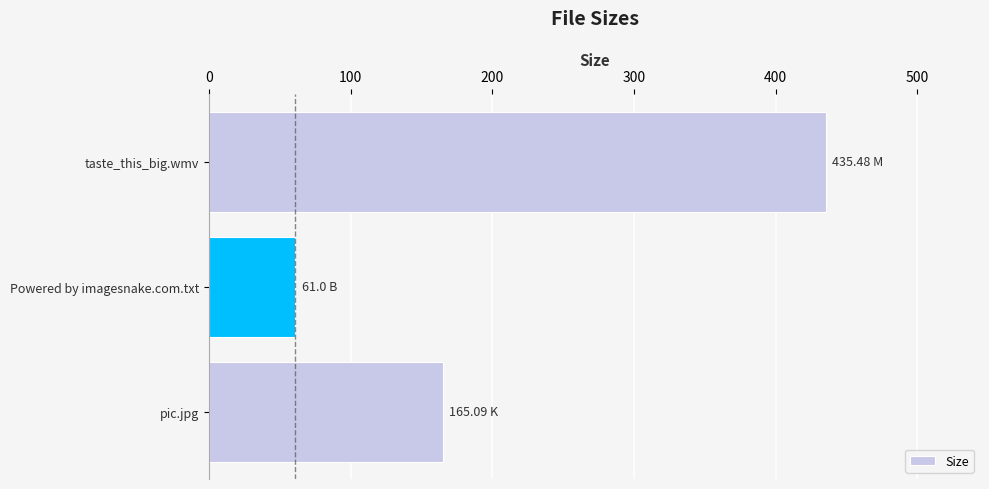

What is the average value?

220.5